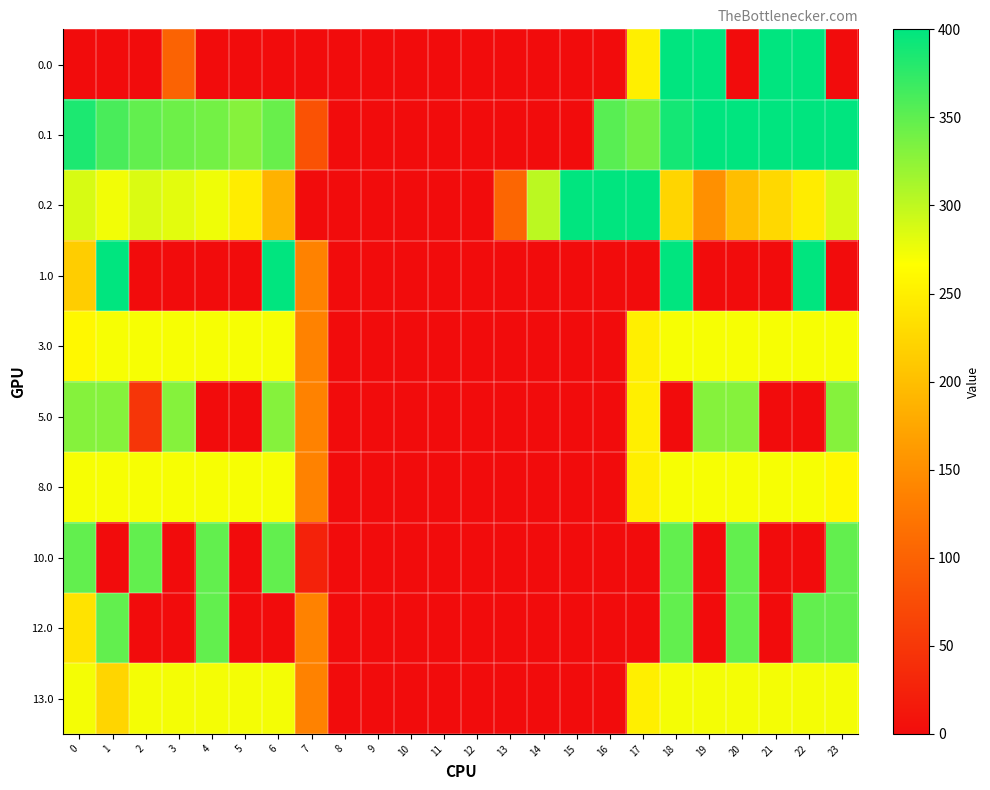

Which category has the highest value across all series?

18